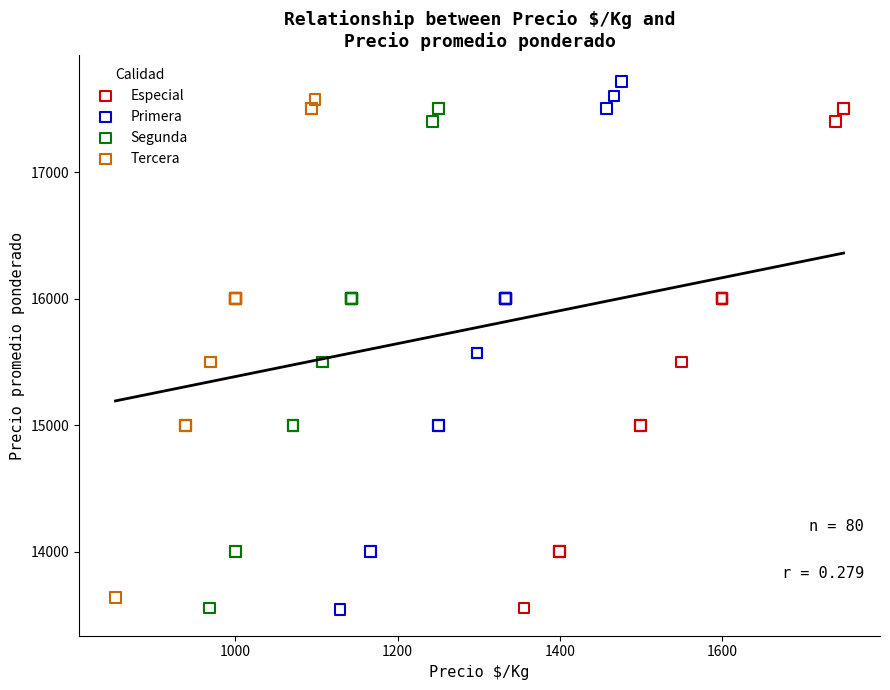

Which series has the widest spread of Y values?

Primera